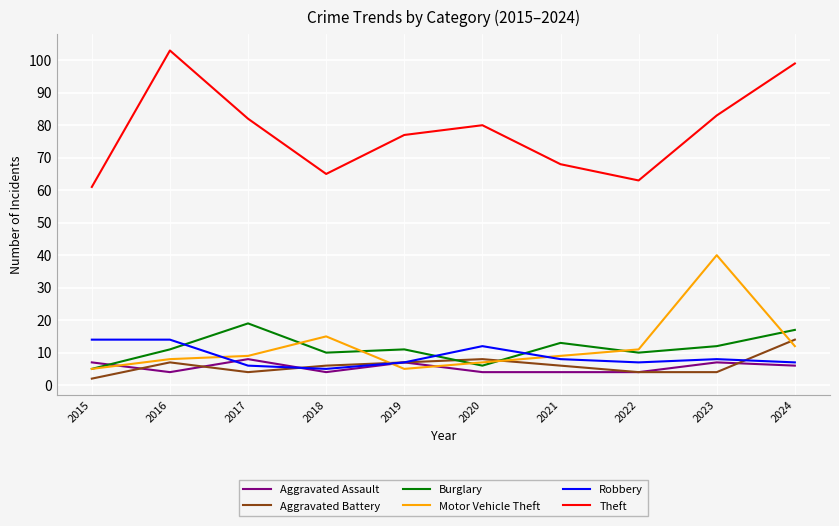

What is the total value across all series at 2024?

155